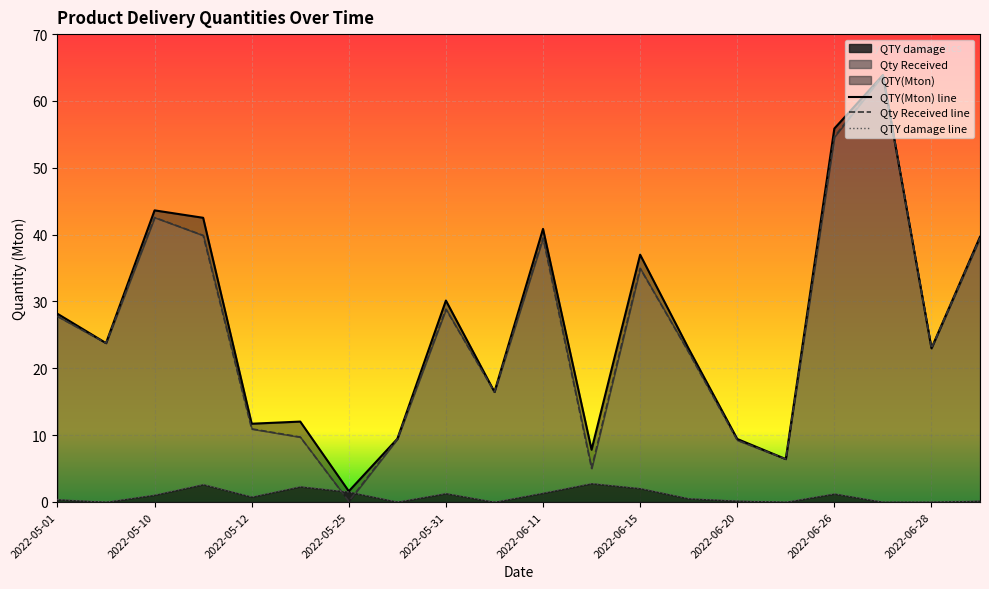

What is the difference between the QTY damage values at 2022-05-01 and 2022-05-11?

2.2